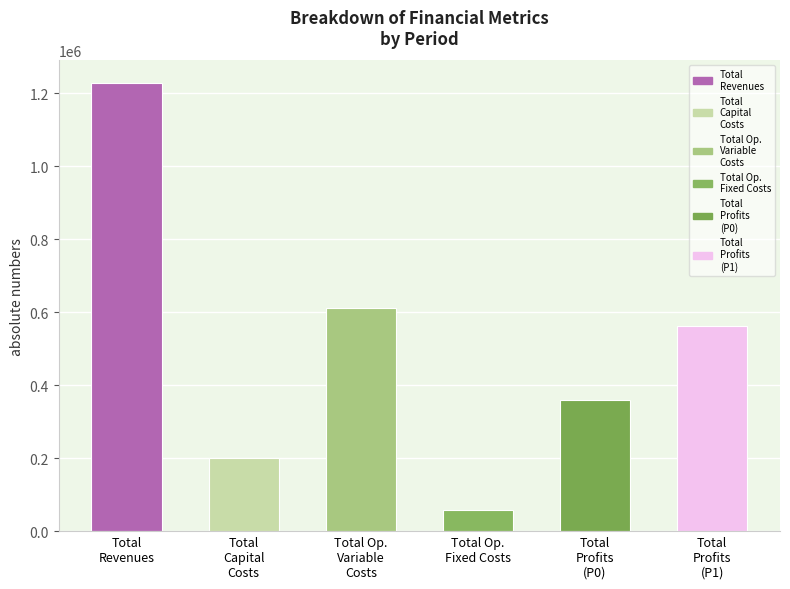

What is the value of the 4th bar from the left?

57931.8